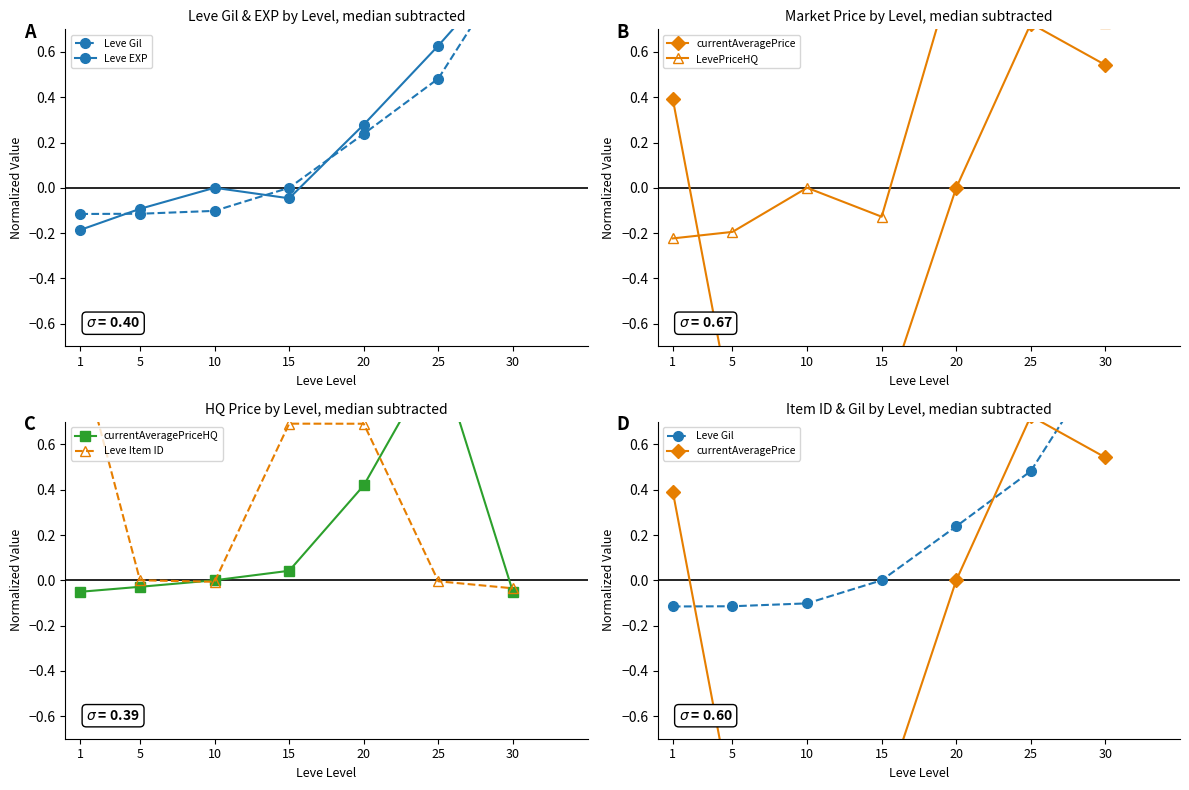

Which series has the largest total across all categories?

Leve Item ID